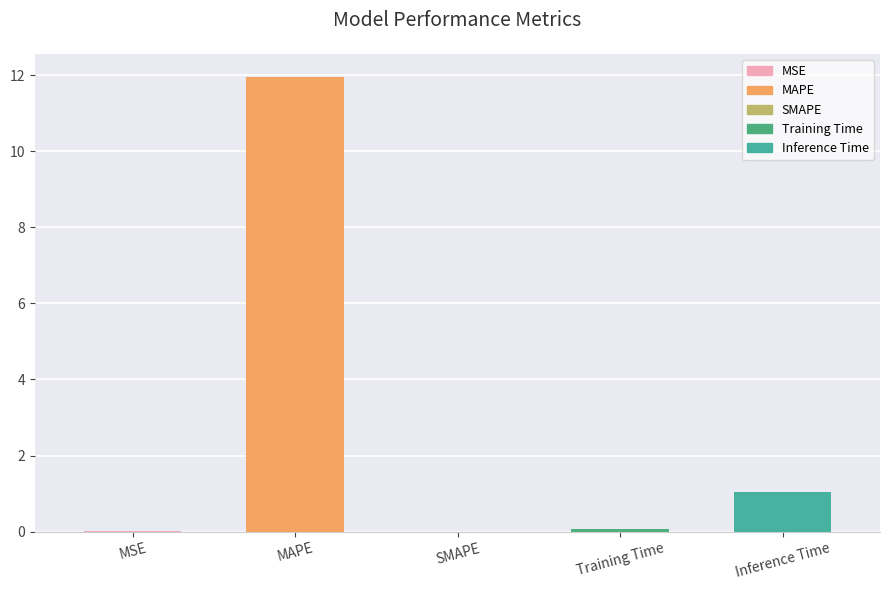

How many data points does each series have?

5